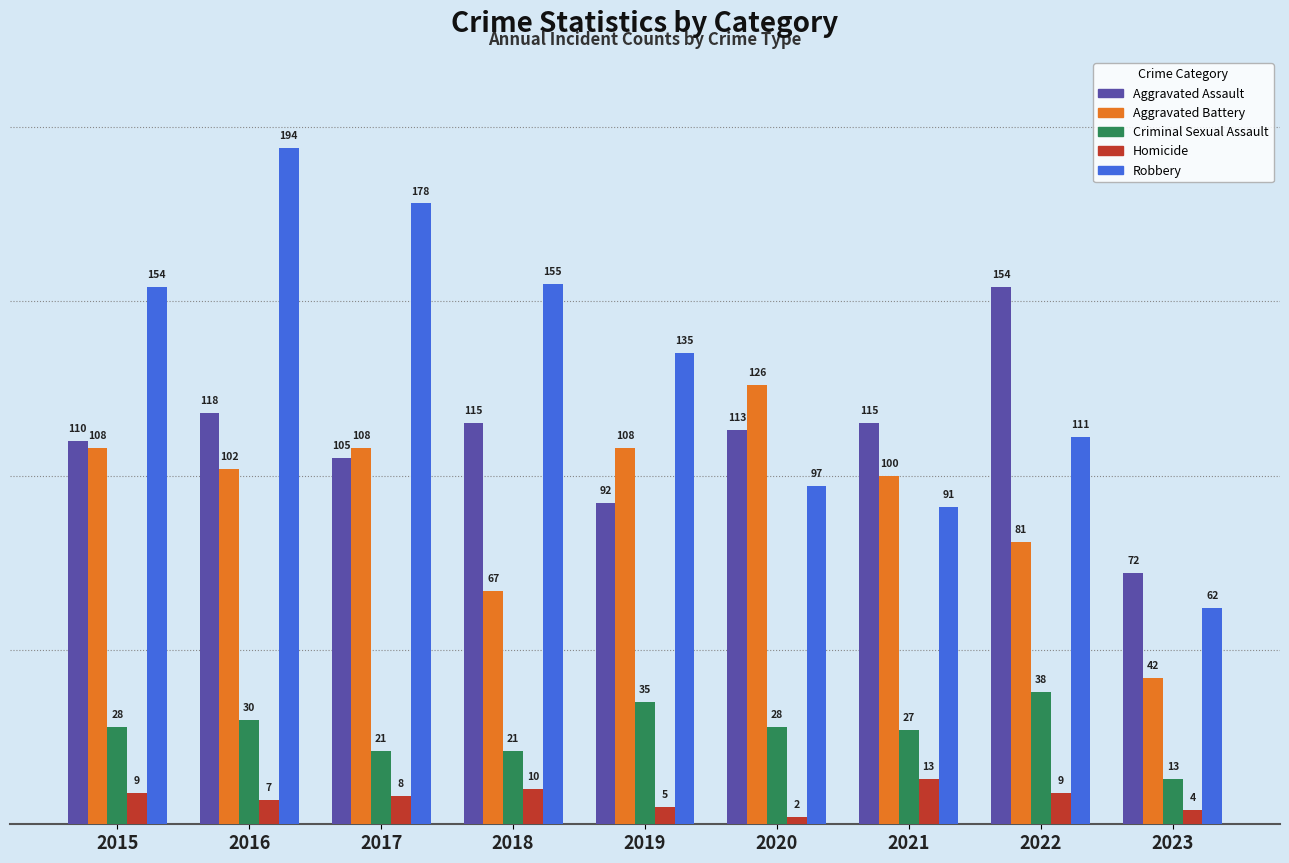

True or false: Robbery has a value of 111 at 2022.

True